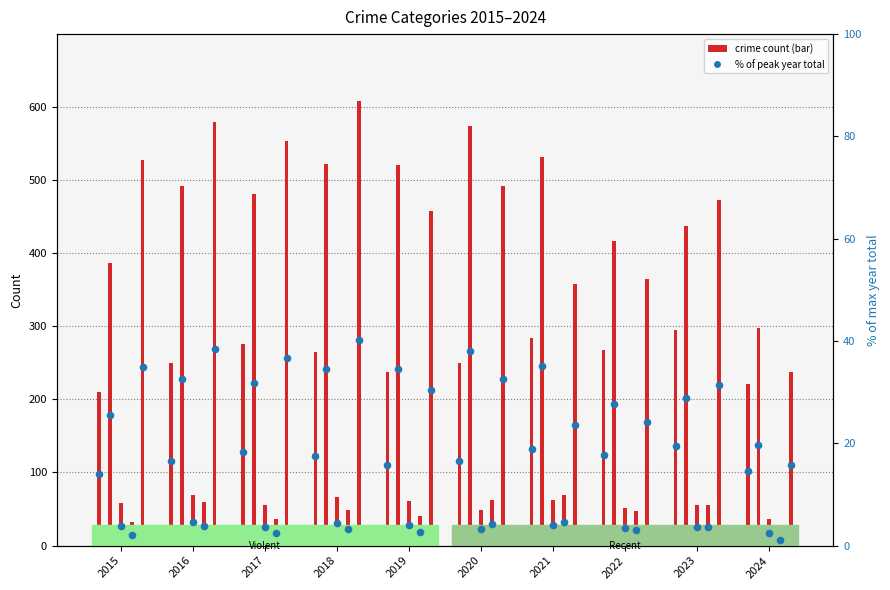

Approximately how many times larger is the value at 2019 compared to 2017?

0.9